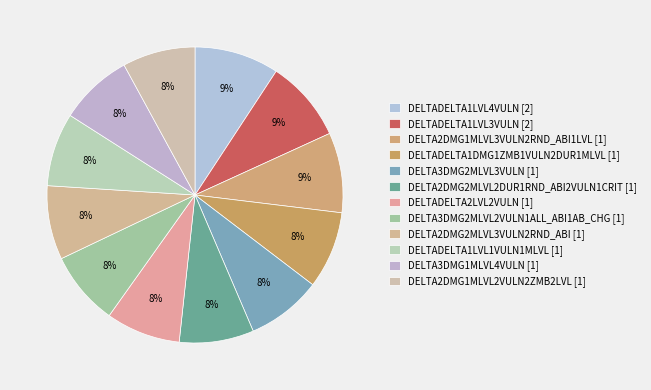

How many slices are in this pie chart?

12